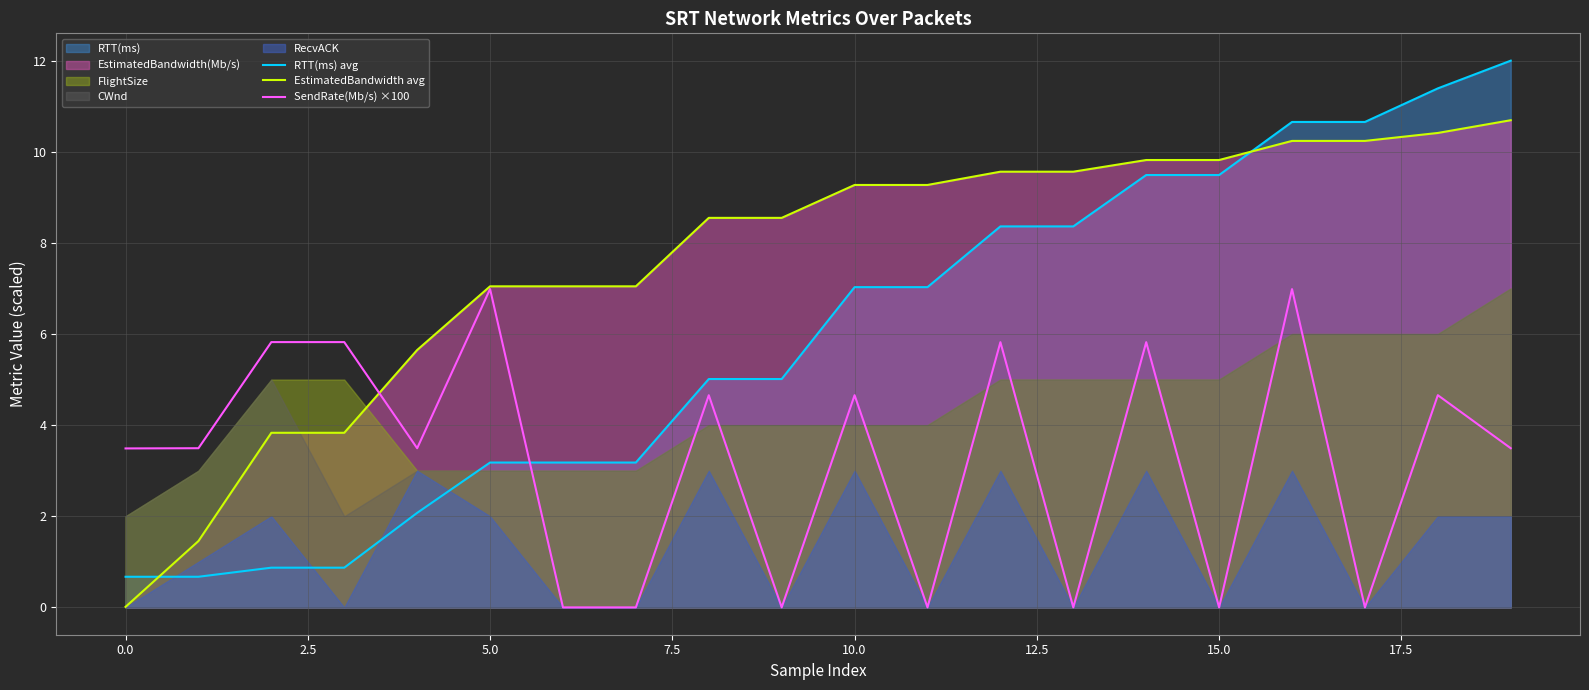

The SendRate(Mb/s) ×100 series shows 3.5 at 0.0. True or false?

True